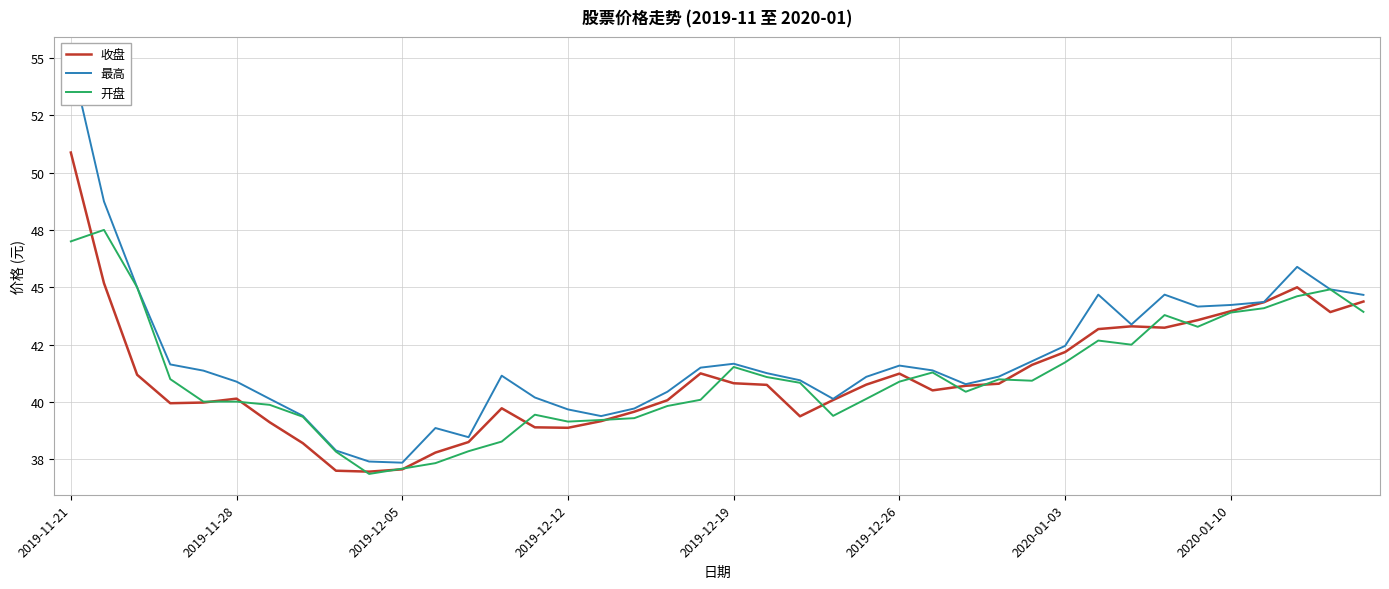

The 开盘 series shows 40.9 at 29. True or false?

True